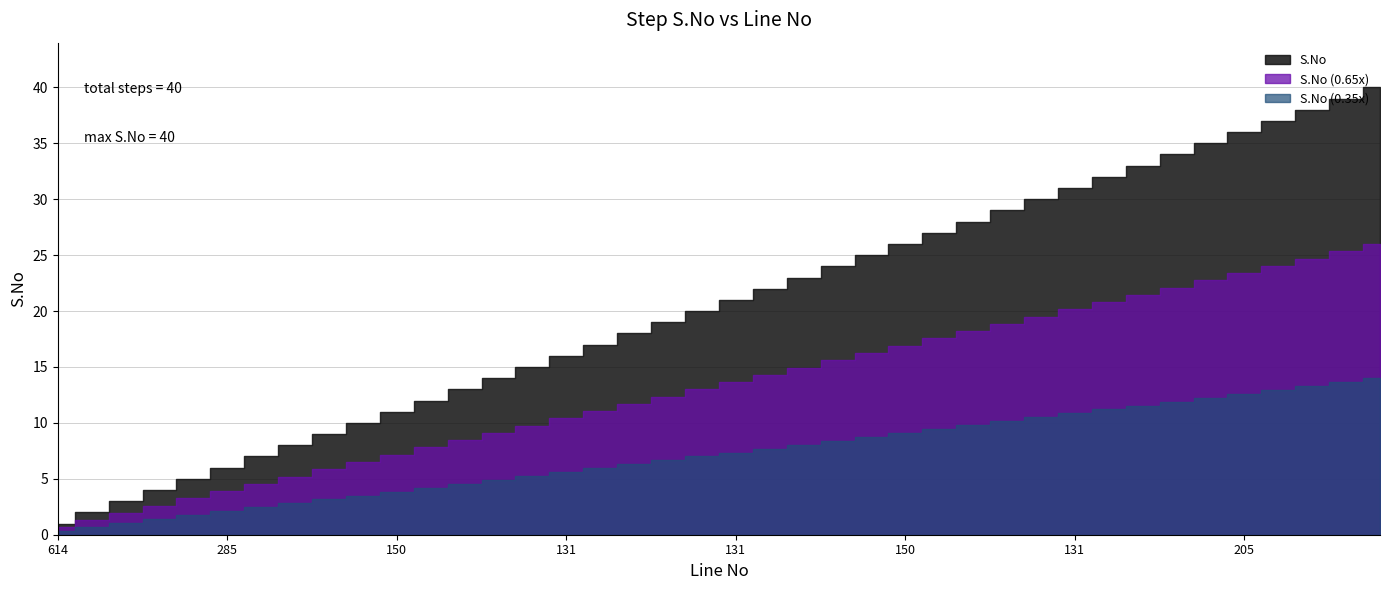

The chart shows a value of 16 at 131. True or false?

True